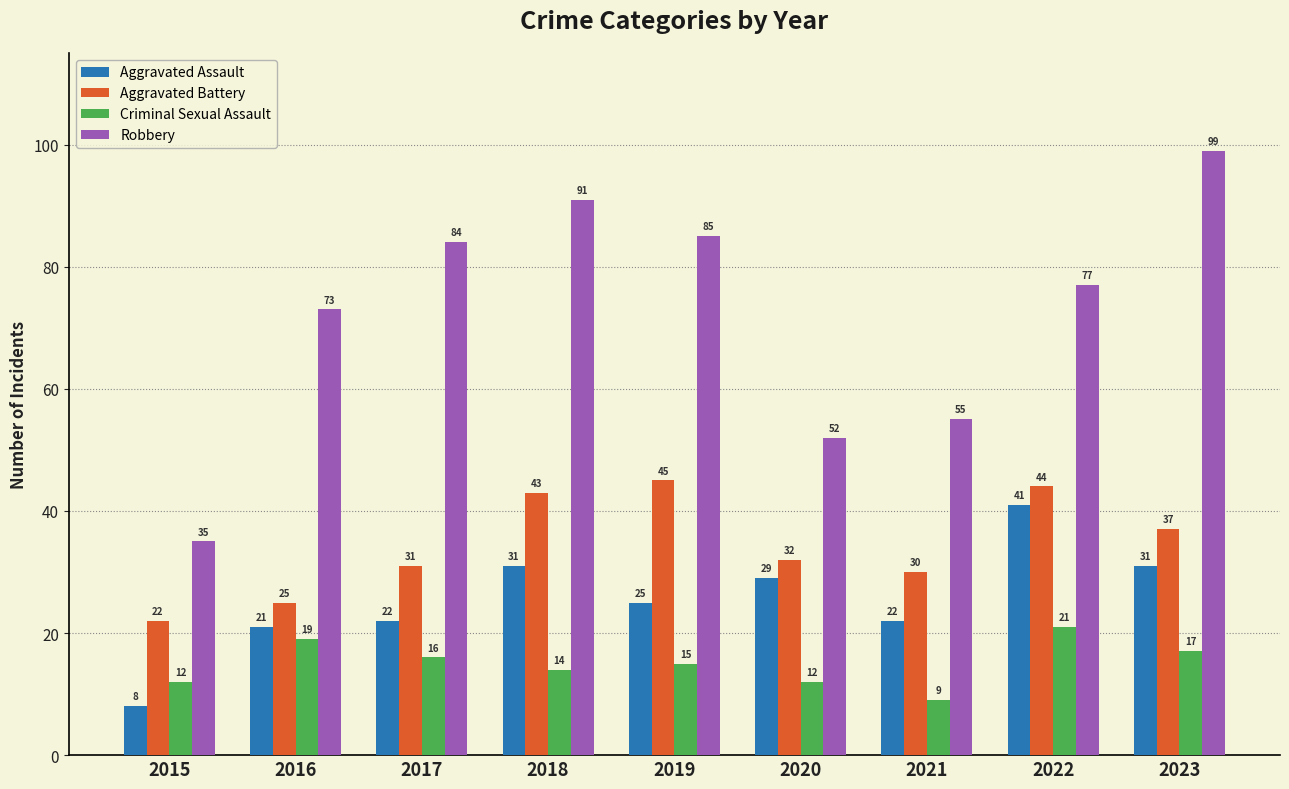

Reading left to right, extract all data points from this chart.

Aggravated Assault: 2015=8	2016=21	2017=22	2018=31	2019=25	2020=29	2021=22	2022=41	2023=31
Aggravated Battery: 2015=22	2016=25	2017=31	2018=43	2019=45	2020=32	2021=30	2022=44	2023=37
Criminal Sexual Assault: 2015=12	2016=19	2017=16	2018=14	2019=15	2020=12	2021=9	2022=21	2023=17
Robbery: 2015=35	2016=73	2017=84	2018=91	2019=85	2020=52	2021=55	2022=77	2023=99